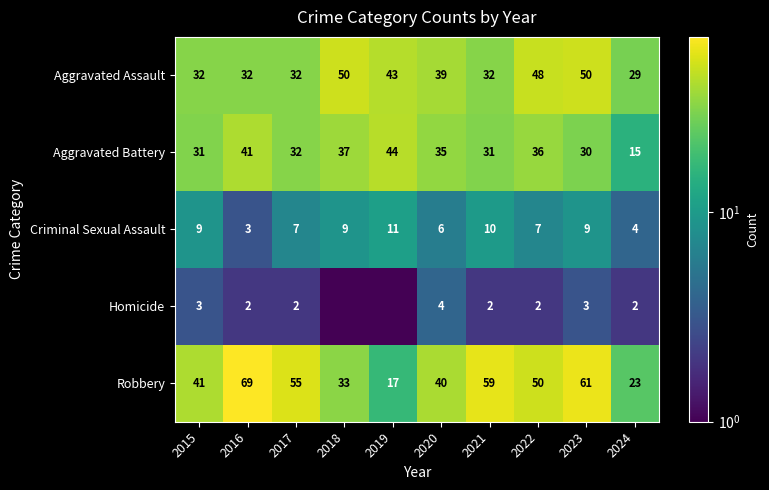

At which label is Aggravated Assault closest to 39?

2020